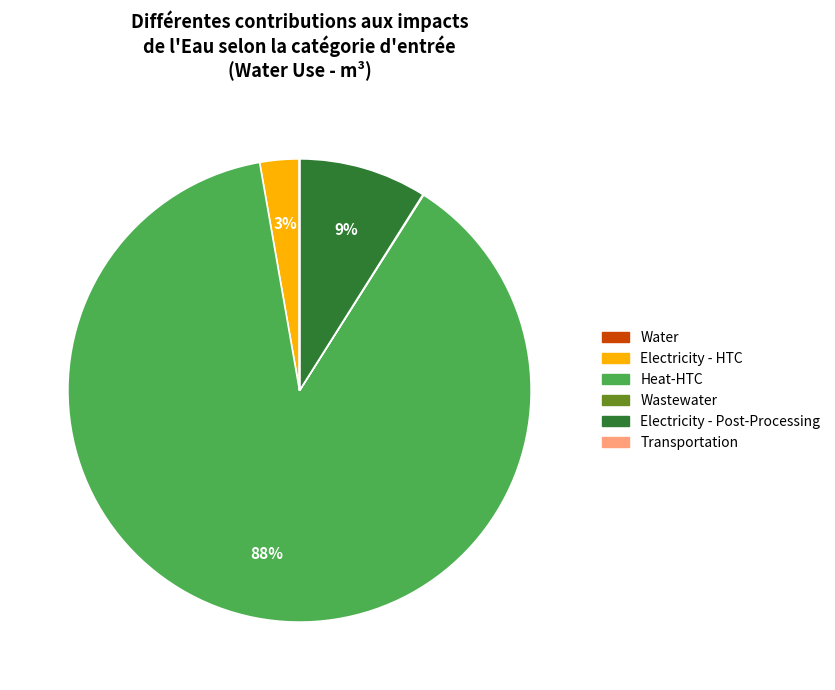

Is there any slice that represents more than half of the pie?

Yes